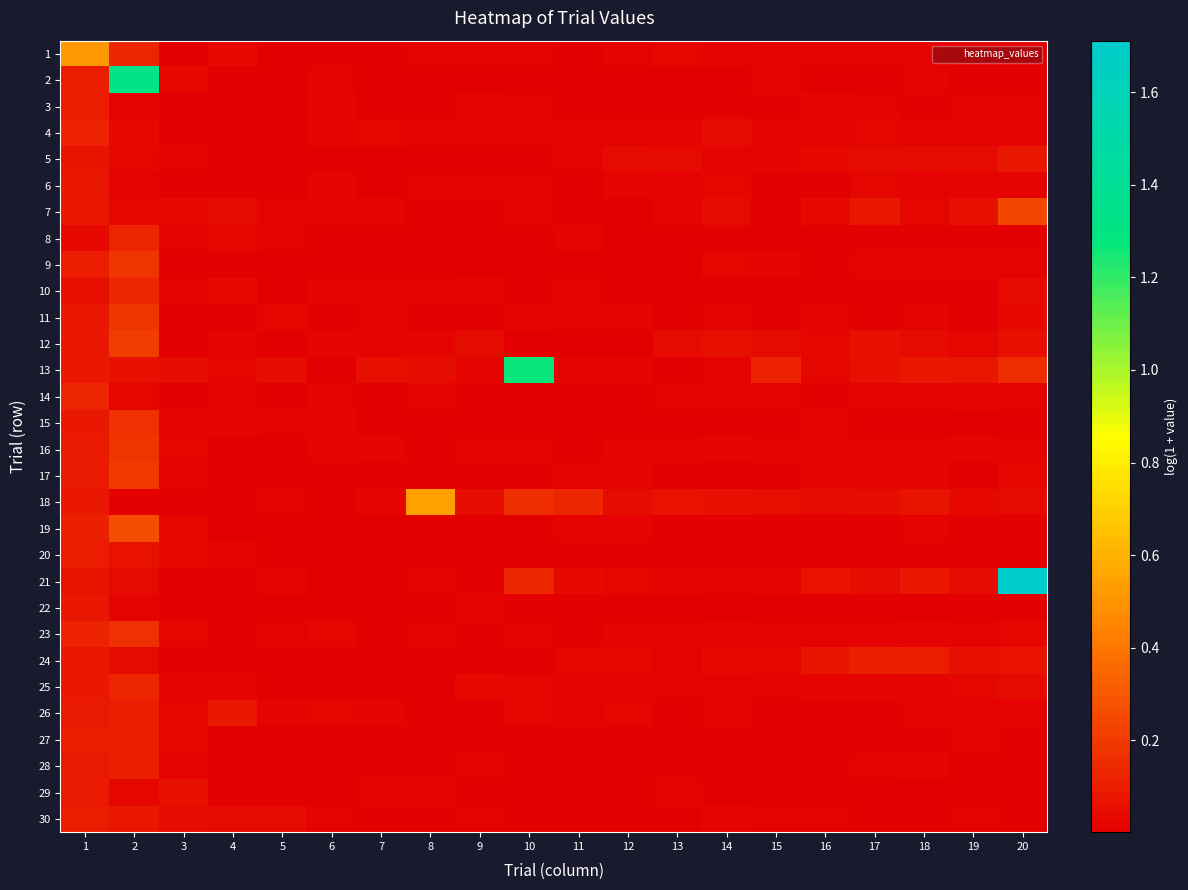

Reading left to right, extract all data points from this chart.

1: 1=0.5	2=0.1	3=0.0	4=0.0	5=0.0	6=0.0	7=0.0	8=0.0	9=0.0	10=0.0	11=0.0	12=0.0	13=0.0	14=0.0	15=0.0	16=0.0	17=0.0	18=0.0	19=0.0	20=0.0
2: 1=0.1	2=1.3	3=0.0	4=0.0	5=0.0	6=0.0	7=0.0	8=0.0	9=0.0	10=0.0	11=0.0	12=0.0	13=0.0	14=0.0	15=0.0	16=0.0	17=0.0	18=0.0	19=0.0	20=0.0
3: 1=0.1	2=0.0	3=0.0	4=0.0	5=0.0	6=0.0	7=0.0	8=0.0	9=0.0	10=0.0	11=0.0	12=0.0	13=0.0	14=0.0	15=0.0	16=0.0	17=0.0	18=0.0	19=0.0	20=0.0
4: 1=0.1	2=0.0	3=0.0	4=0.0	5=0.0	6=0.0	7=0.0	8=0.0	9=0.0	10=0.0	11=0.0	12=0.0	13=0.0	14=0.0	15=0.0	16=0.0	17=0.0	18=0.0	19=0.0	20=0.0
5: 1=0.1	2=0.0	3=0.0	4=0.0	5=0.0	6=0.0	7=0.0	8=0.0	9=0.0	10=0.0	11=0.0	12=0.0	13=0.0	14=0.0	15=0.0	16=0.0	17=0.0	18=0.0	19=0.0	20=0.1
6: 1=0.1	2=0.0	3=0.0	4=0.0	5=0.0	6=0.0	7=0.0	8=0.0	9=0.0	10=0.0	11=0.0	12=0.0	13=0.0	14=0.0	15=0.0	16=0.0	17=0.0	18=0.0	19=0.0	20=0.0
7: 1=0.1	2=0.0	3=0.0	4=0.0	5=0.0	6=0.0	7=0.0	8=0.0	9=0.0	10=0.0	11=0.0	12=0.0	13=0.0	14=0.0	15=0.0	16=0.0	17=0.1	18=0.0	19=0.0	20=0.2
8: 1=0.0	2=0.1	3=0.0	4=0.0	5=0.0	6=0.0	7=0.0	8=0.0	9=0.0	10=0.0	11=0.0	12=0.0	13=0.0	14=0.0	15=0.0	16=0.0	17=0.0	18=0.0	19=0.0	20=0.0
9: 1=0.1	2=0.2	3=0.0	4=0.0	5=0.0	6=0.0	7=0.0	8=0.0	9=0.0	10=0.0	11=0.0	12=0.0	13=0.0	14=0.0	15=0.0	16=0.0	17=0.0	18=0.0	19=0.0	20=0.0
10: 1=0.1	2=0.1	3=0.0	4=0.0	5=0.0	6=0.0	7=0.0	8=0.0	9=0.0	10=0.0	11=0.0	12=0.0	13=0.0	14=0.0	15=0.0	16=0.0	17=0.0	18=0.0	19=0.0	20=0.0
11: 1=0.1	2=0.2	3=0.0	4=0.0	5=0.0	6=0.0	7=0.0	8=0.0	9=0.0	10=0.0	11=0.0	12=0.0	13=0.0	14=0.0	15=0.0	16=0.0	17=0.0	18=0.0	19=0.0	20=0.0
12: 1=0.1	2=0.2	3=0.0	4=0.0	5=0.0	6=0.0	7=0.0	8=0.0	9=0.0	10=0.0	11=0.0	12=0.0	13=0.0	14=0.1	15=0.0	16=0.0	17=0.1	18=0.0	19=0.0	20=0.1
13: 1=0.1	2=0.1	3=0.0	4=0.0	5=0.0	6=0.0	7=0.0	8=0.0	9=0.0	10=1.3	11=0.0	12=0.0	13=0.0	14=0.0	15=0.1	16=0.0	17=0.1	18=0.1	19=0.1	20=0.1
14: 1=0.1	2=0.0	3=0.0	4=0.0	5=0.0	6=0.0	7=0.0	8=0.0	9=0.0	10=0.0	11=0.0	12=0.0	13=0.0	14=0.0	15=0.0	16=0.0	17=0.0	18=0.0	19=0.0	20=0.0
15: 1=0.1	2=0.2	3=0.0	4=0.0	5=0.0	6=0.0	7=0.0	8=0.0	9=0.0	10=0.0	11=0.0	12=0.0	13=0.0	14=0.0	15=0.0	16=0.0	17=0.0	18=0.0	19=0.0	20=0.0
16: 1=0.1	2=0.2	3=0.0	4=0.0	5=0.0	6=0.0	7=0.0	8=0.0	9=0.0	10=0.0	11=0.0	12=0.0	13=0.0	14=0.0	15=0.0	16=0.0	17=0.0	18=0.0	19=0.0	20=0.0
17: 1=0.1	2=0.2	3=0.0	4=0.0	5=0.0	6=0.0	7=0.0	8=0.0	9=0.0	10=0.0	11=0.0	12=0.0	13=0.0	14=0.0	15=0.0	16=0.0	17=0.0	18=0.0	19=0.0	20=0.0
18: 1=0.1	2=0.0	3=0.0	4=0.0	5=0.0	6=0.0	7=0.0	8=0.5	9=0.0	10=0.2	11=0.1	12=0.0	13=0.1	14=0.1	15=0.0	16=0.0	17=0.0	18=0.1	19=0.0	20=0.0
19: 1=0.1	2=0.3	3=0.0	4=0.0	5=0.0	6=0.0	7=0.0	8=0.0	9=0.0	10=0.0	11=0.0	12=0.0	13=0.0	14=0.0	15=0.0	16=0.0	17=0.0	18=0.0	19=0.0	20=0.0
20: 1=0.1	2=0.1	3=0.0	4=0.0	5=0.0	6=0.0	7=0.0	8=0.0	9=0.0	10=0.0	11=0.0	12=0.0	13=0.0	14=0.0	15=0.0	16=0.0	17=0.0	18=0.0	19=0.0	20=0.0
21: 1=0.1	2=0.0	3=0.0	4=0.0	5=0.0	6=0.0	7=0.0	8=0.0	9=0.0	10=0.1	11=0.0	12=0.0	13=0.0	14=0.0	15=0.0	16=0.1	17=0.0	18=0.1	19=0.0	20=1.7
22: 1=0.1	2=0.0	3=0.0	4=0.0	5=0.0	6=0.0	7=0.0	8=0.0	9=0.0	10=0.0	11=0.0	12=0.0	13=0.0	14=0.0	15=0.0	16=0.0	17=0.0	18=0.0	19=0.0	20=0.0
23: 1=0.1	2=0.2	3=0.0	4=0.0	5=0.0	6=0.0	7=0.0	8=0.0	9=0.0	10=0.0	11=0.0	12=0.0	13=0.0	14=0.0	15=0.0	16=0.0	17=0.0	18=0.0	19=0.0	20=0.0
24: 1=0.1	2=0.0	3=0.0	4=0.0	5=0.0	6=0.0	7=0.0	8=0.0	9=0.0	10=0.0	11=0.0	12=0.0	13=0.0	14=0.0	15=0.0	16=0.1	17=0.1	18=0.1	19=0.1	20=0.1
25: 1=0.1	2=0.1	3=0.0	4=0.0	5=0.0	6=0.0	7=0.0	8=0.0	9=0.0	10=0.0	11=0.0	12=0.0	13=0.0	14=0.0	15=0.0	16=0.0	17=0.0	18=0.0	19=0.0	20=0.0
26: 1=0.1	2=0.1	3=0.0	4=0.1	5=0.0	6=0.0	7=0.0	8=0.0	9=0.0	10=0.0	11=0.0	12=0.0	13=0.0	14=0.0	15=0.0	16=0.0	17=0.0	18=0.0	19=0.0	20=0.0
27: 1=0.1	2=0.1	3=0.0	4=0.0	5=0.0	6=0.0	7=0.0	8=0.0	9=0.0	10=0.0	11=0.0	12=0.0	13=0.0	14=0.0	15=0.0	16=0.0	17=0.0	18=0.0	19=0.0	20=0.0
28: 1=0.1	2=0.1	3=0.0	4=0.0	5=0.0	6=0.0	7=0.0	8=0.0	9=0.0	10=0.0	11=0.0	12=0.0	13=0.0	14=0.0	15=0.0	16=0.0	17=0.0	18=0.0	19=0.0	20=0.0
29: 1=0.1	2=0.0	3=0.1	4=0.0	5=0.0	6=0.0	7=0.0	8=0.0	9=0.0	10=0.0	11=0.0	12=0.0	13=0.0	14=0.0	15=0.0	16=0.0	17=0.0	18=0.0	19=0.0	20=0.0
30: 1=0.1	2=0.1	3=0.0	4=0.0	5=0.0	6=0.0	7=0.0	8=0.0	9=0.0	10=0.0	11=0.0	12=0.0	13=0.0	14=0.0	15=0.0	16=0.0	17=0.0	18=0.0	19=0.0	20=0.0